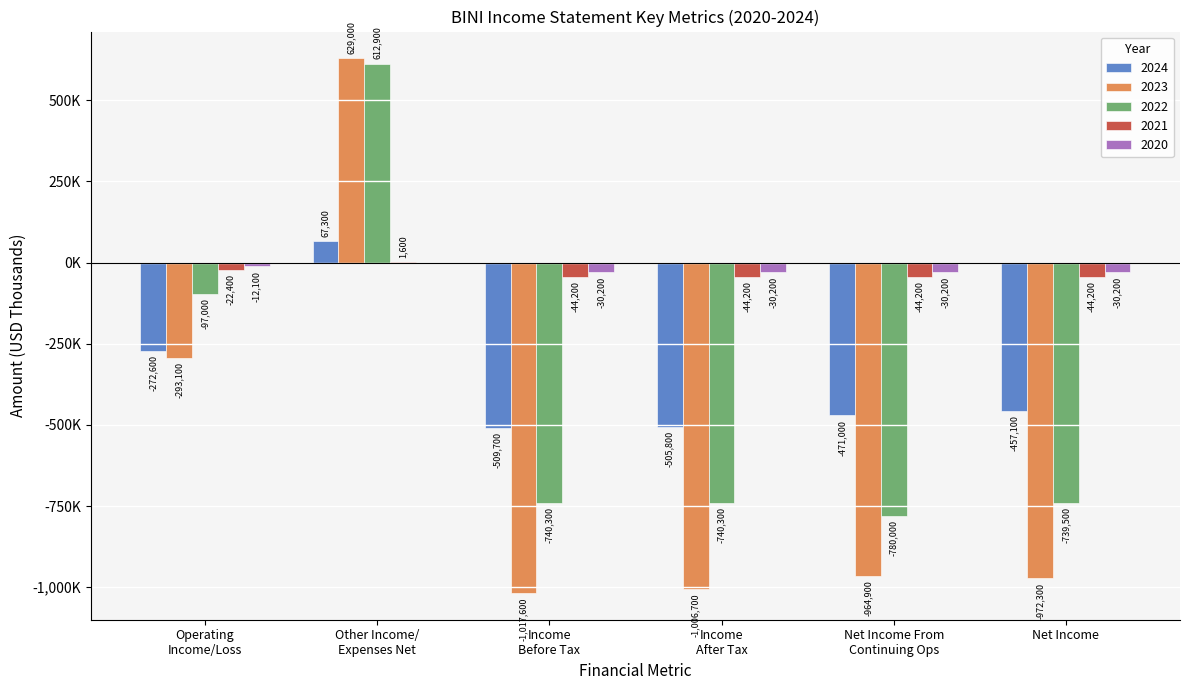

What is the difference between the second highest and second lowest values in the 2022 series?

643300